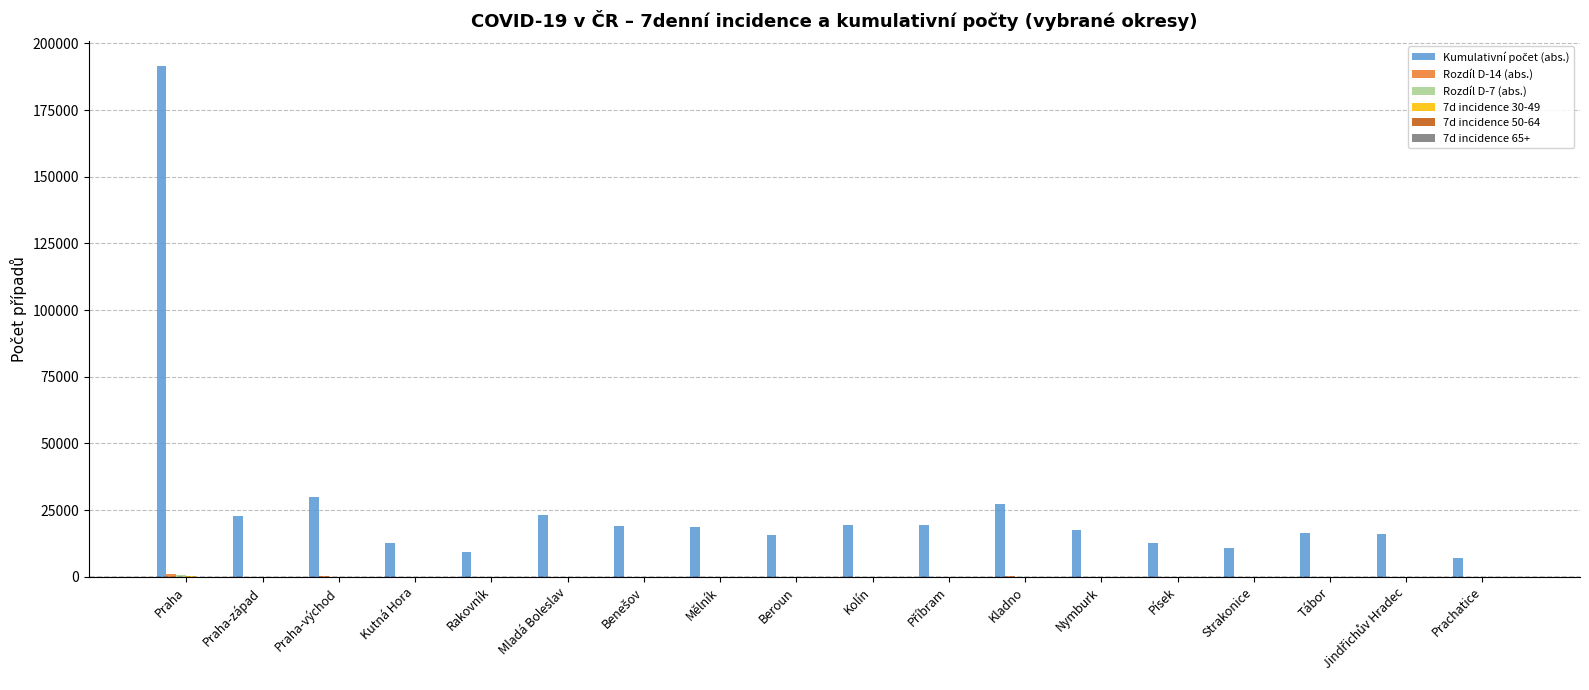

At which category is the sum across all series the highest?

Praha